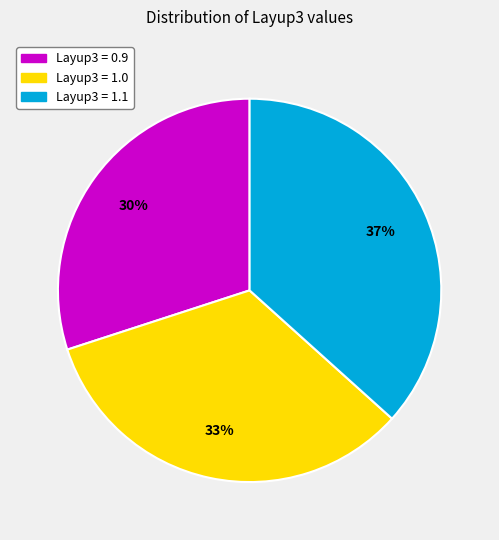

Is there any slice that represents more than half of the pie?

No